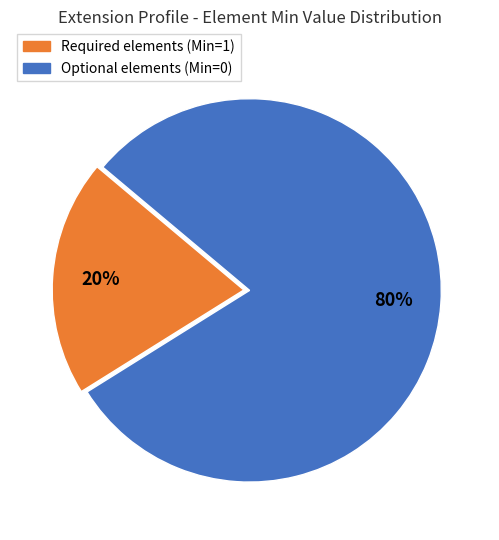

To the nearest percent, what is the difference between the largest and smallest slice percentages?

60%